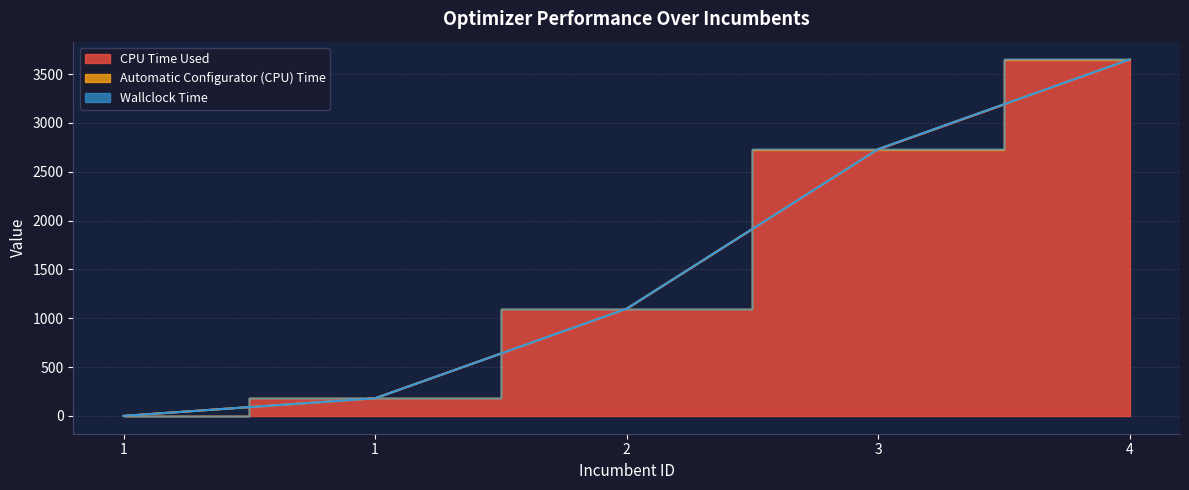

What are all the series names shown in the legend?

CPU Time Used, Wallclock Time, Automatic Configurator (CPU) Time